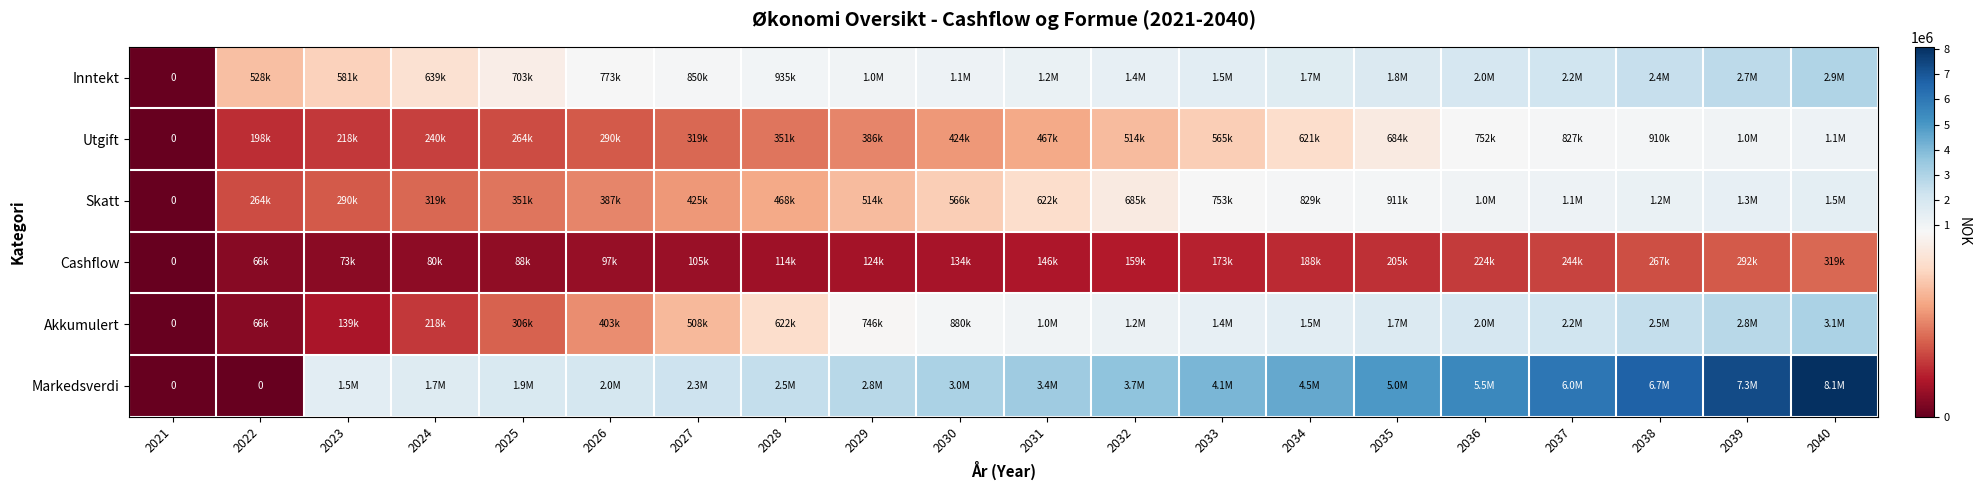

Which series has the largest total across all categories?

Markedsverdi